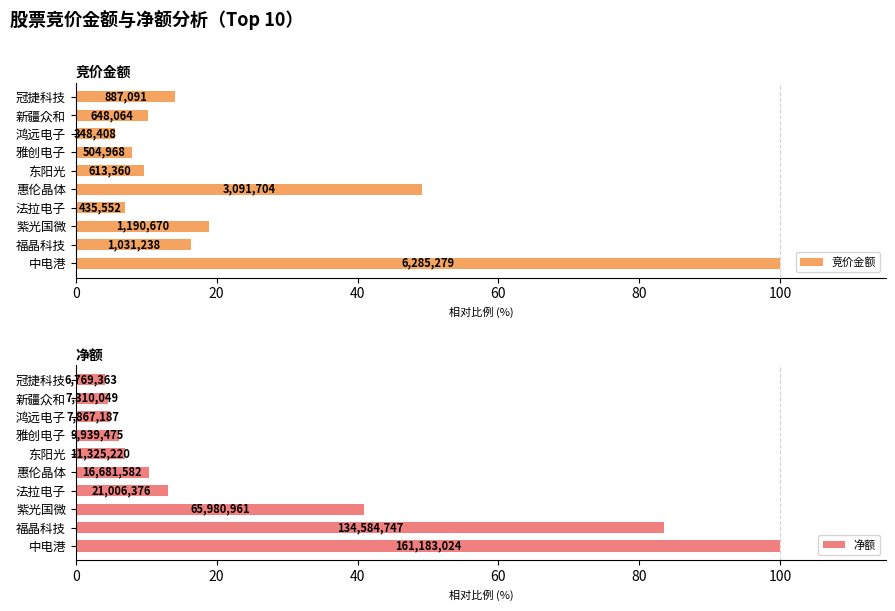

What is the greatest value displayed?

100.0